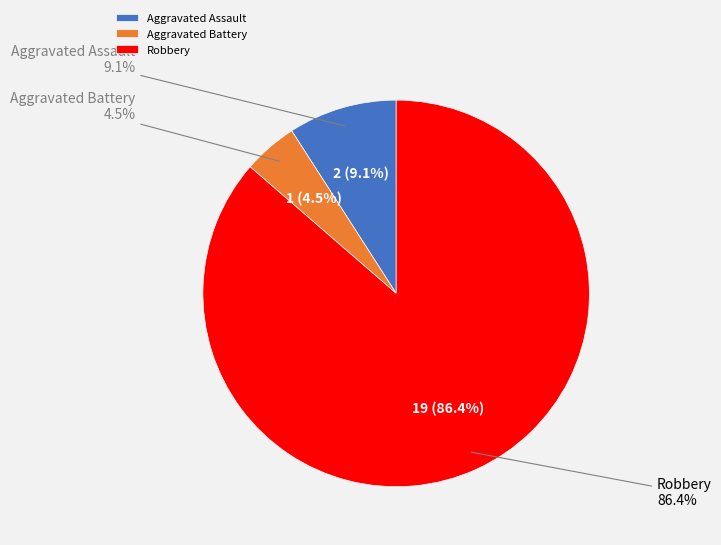

What is the change in value from Aggravated Assault to Robbery?

+17